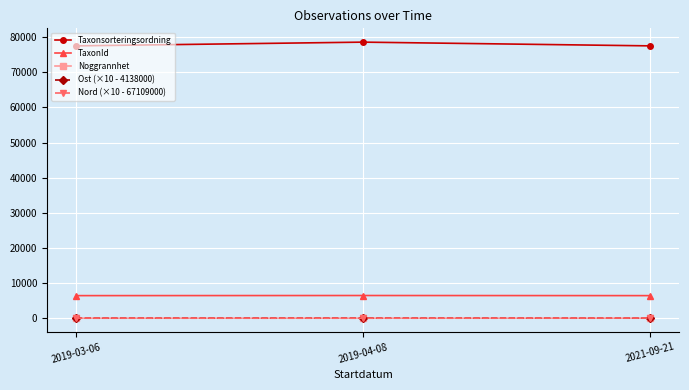

What is the average value of the Ost (×10 - 4138000) series?

6.6